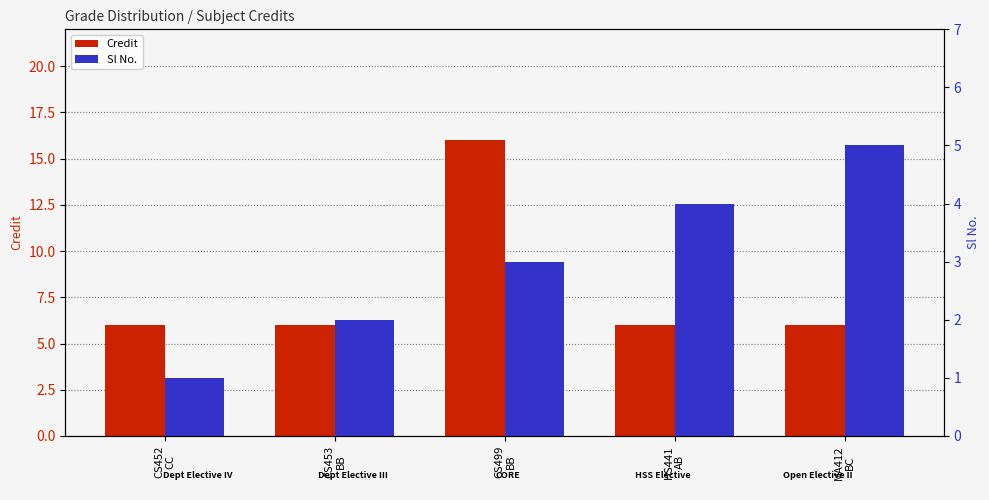

What is the value of the Credit bar at the 1st from the left?

6